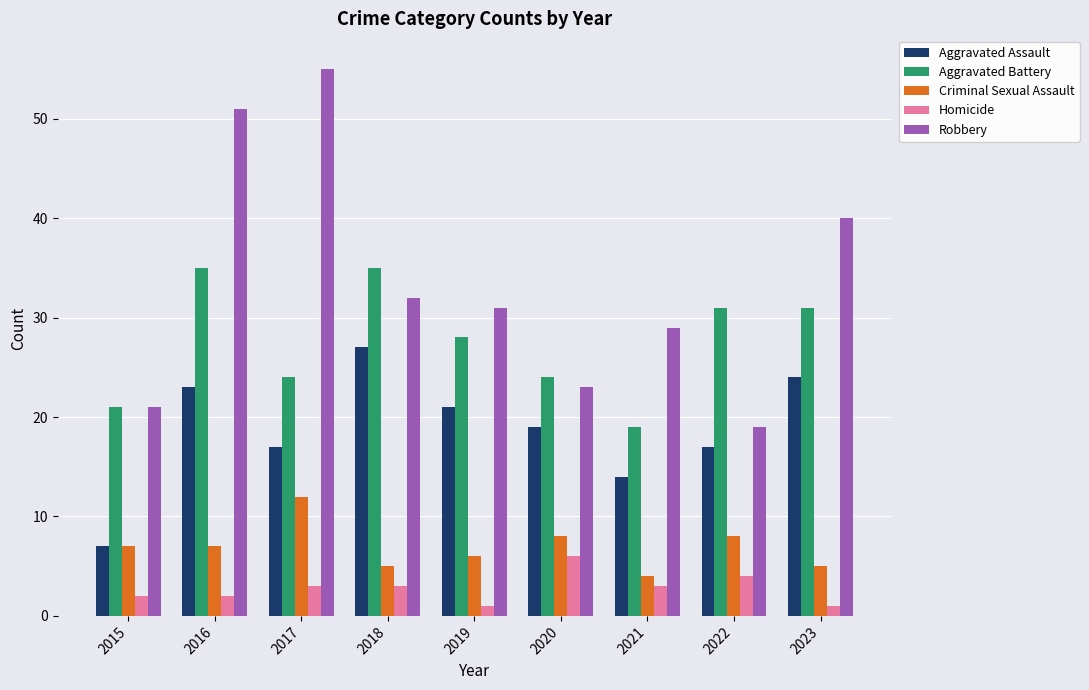

How many groups of bars are there?

9